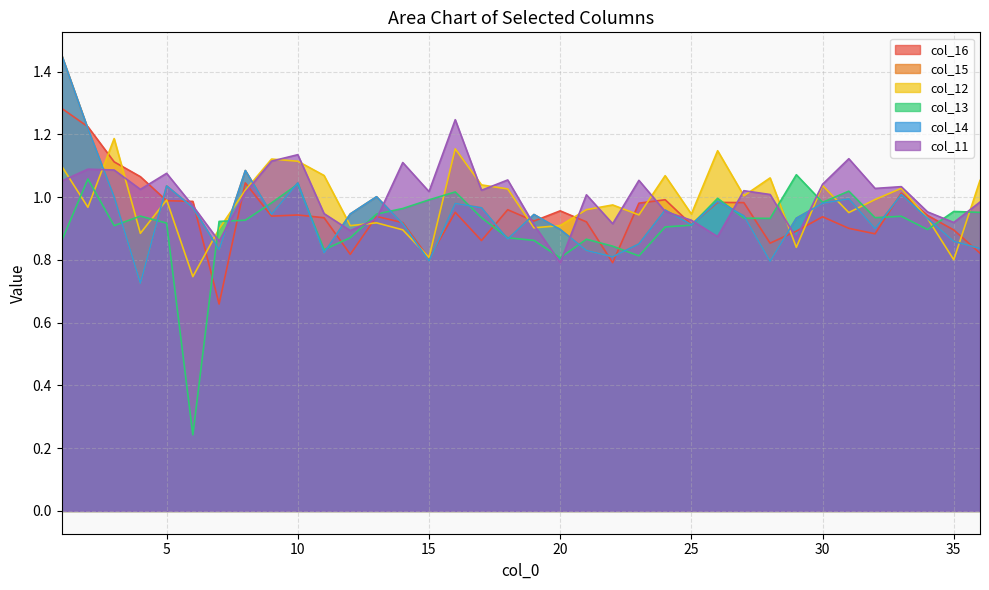

Does the chart display data point markers on the line(s)?

No